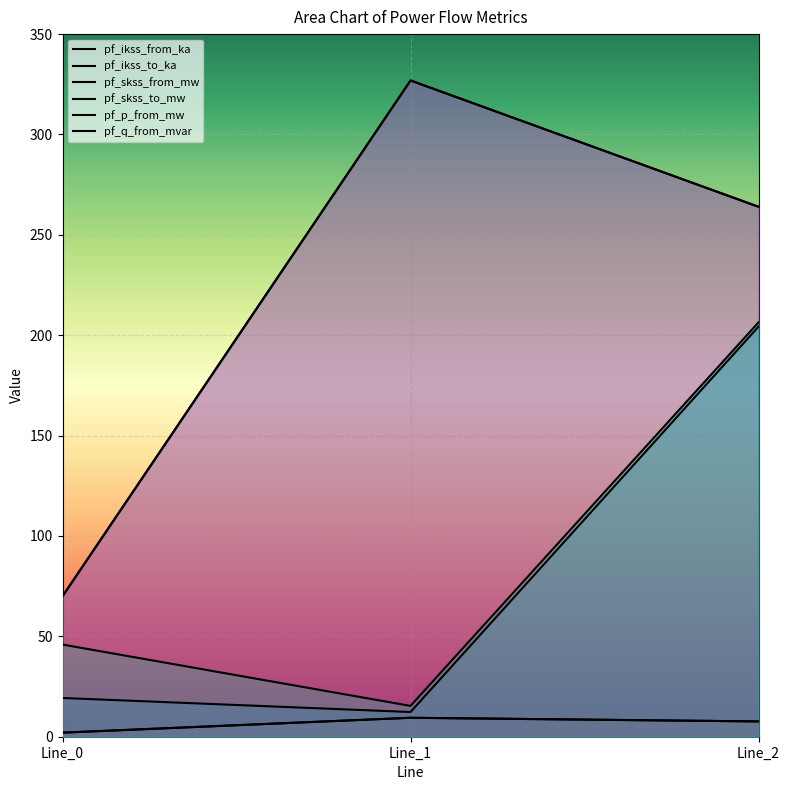

Rank the series by their maximum value, from lowest to highest.

pf_ikss_from_ka, pf_ikss_to_ka, pf_p_from_mw, pf_q_from_mvar, pf_skss_from_mw, pf_skss_to_mw